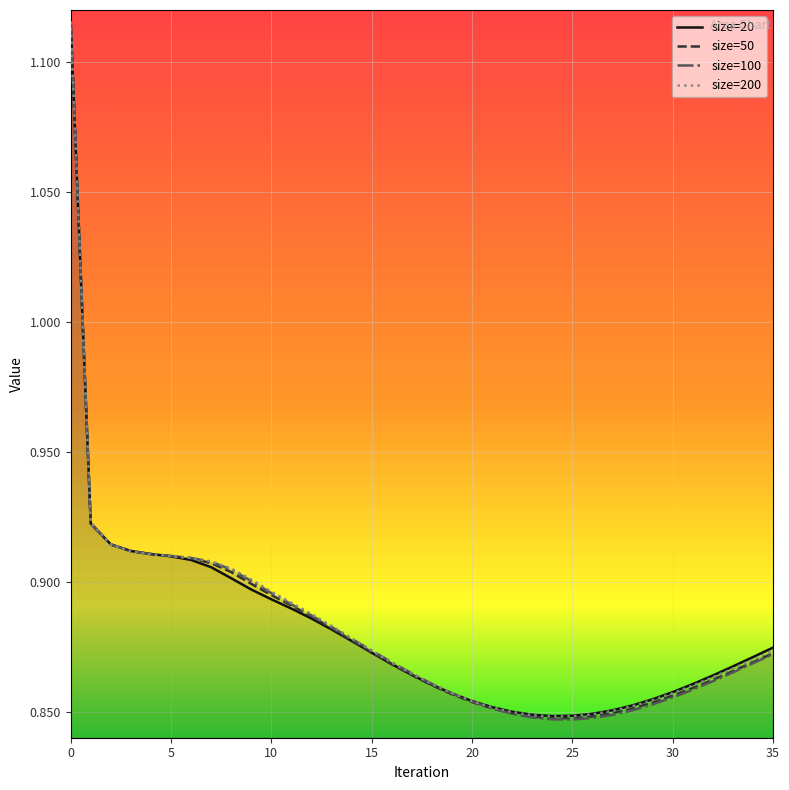

Reading left to right, extract all data points from this chart.

size=20: 1.1	0.9	0.9	0.9	0.9	0.9	0.9	0.9	0.9	0.9	0.9	0.9	0.9	0.9	0.9	0.9	0.9	0.9	0.9	0.9	0.9	0.9	0.9	0.8	0.8	0.8	0.8	0.9	0.9	0.9	0.9	0.9	0.9	0.9	0.9	0.9
size=50: 1.1	0.9	0.9	0.9	0.9	0.9	0.9	0.9	0.9	0.9	0.9	0.9	0.9	0.9	0.9	0.9	0.9	0.9	0.9	0.9	0.9	0.9	0.8	0.8	0.8	0.8	0.8	0.8	0.9	0.9	0.9	0.9	0.9	0.9	0.9	0.9
size=100: 1.1	0.9	0.9	0.9	0.9	0.9	0.9	0.9	0.9	0.9	0.9	0.9	0.9	0.9	0.9	0.9	0.9	0.9	0.9	0.9	0.9	0.9	0.8	0.8	0.8	0.8	0.8	0.8	0.9	0.9	0.9	0.9	0.9	0.9	0.9	0.9
size=200: 1.1	0.9	0.9	0.9	0.9	0.9	0.9	0.9	0.9	0.9	0.9	0.9	0.9	0.9	0.9	0.9	0.9	0.9	0.9	0.9	0.9	0.9	0.8	0.8	0.8	0.8	0.8	0.9	0.9	0.9	0.9	0.9	0.9	0.9	0.9	0.9